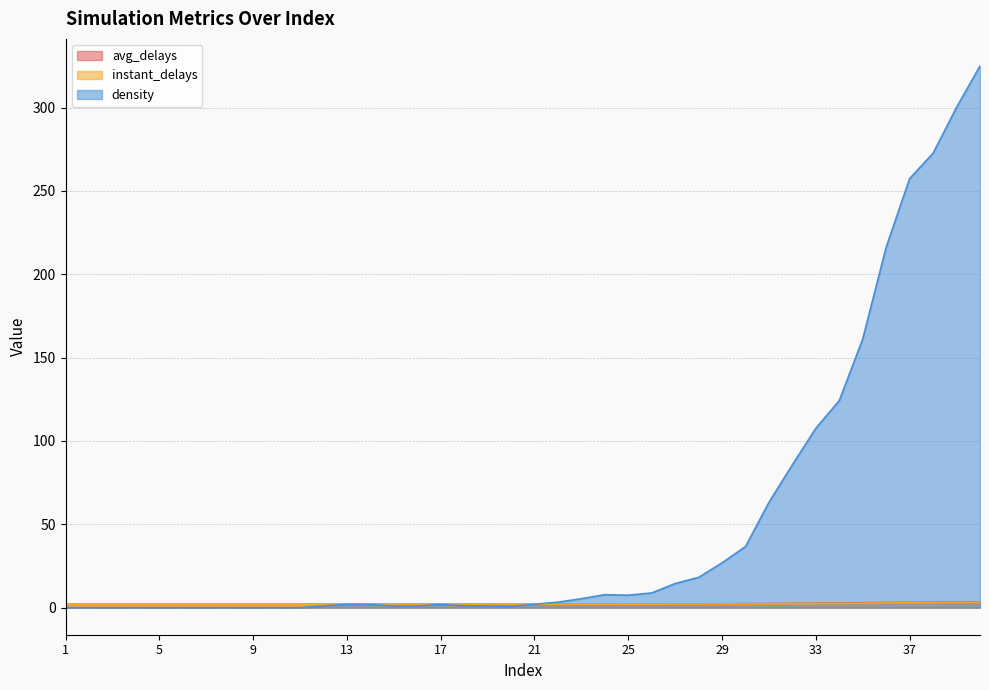

What is the average value of the instant_delays series?

2.2